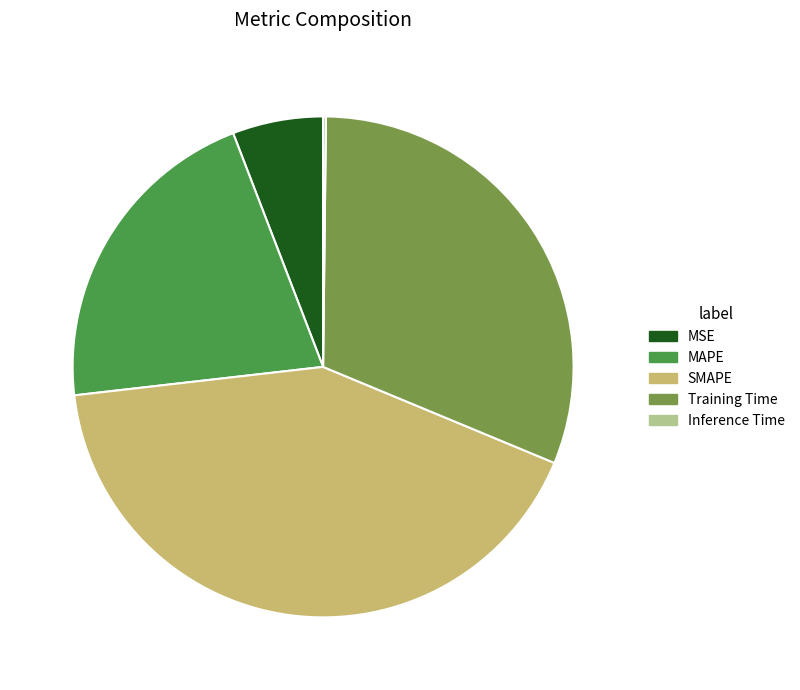

True or false: MSE accounts for 6% of the total.

True